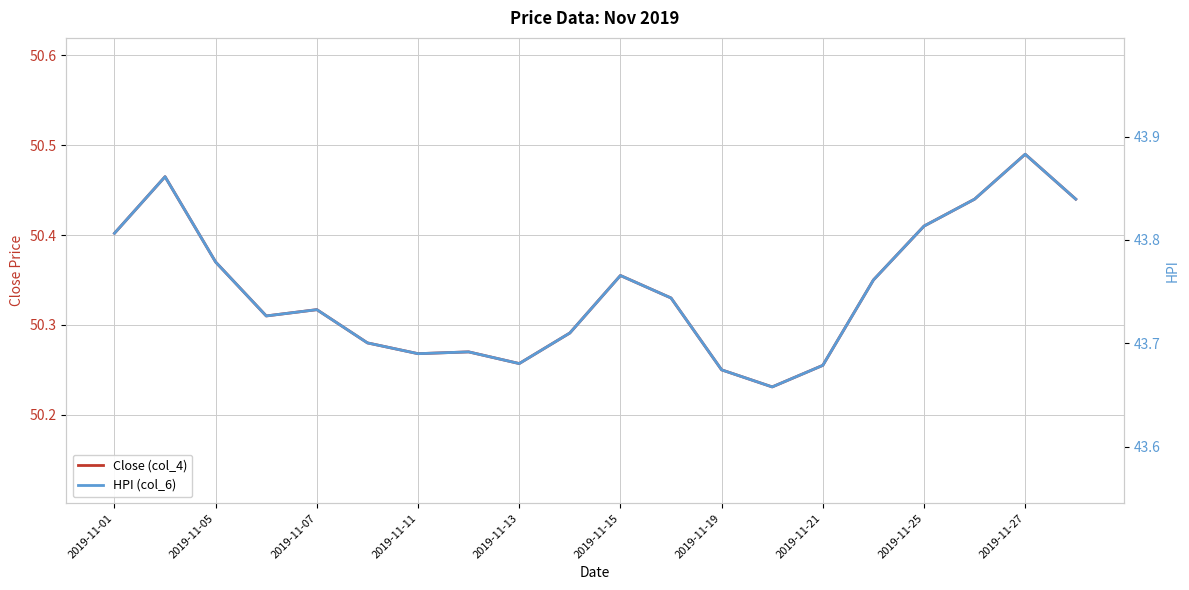

Reading right to left, extract all data points from this chart.

Close (col_4): 50.4	50.5	50.4	50.4	50.4	50.3	50.2	50.2	50.3	50.4	50.3	50.3	50.3	50.3	50.3	50.3	50.3	50.4	50.5	50.4
HPI (col_6): 43.8	43.9	43.8	43.8	43.8	43.7	43.7	43.7	43.7	43.8	43.7	43.7	43.7	43.7	43.7	43.7	43.7	43.8	43.9	43.8